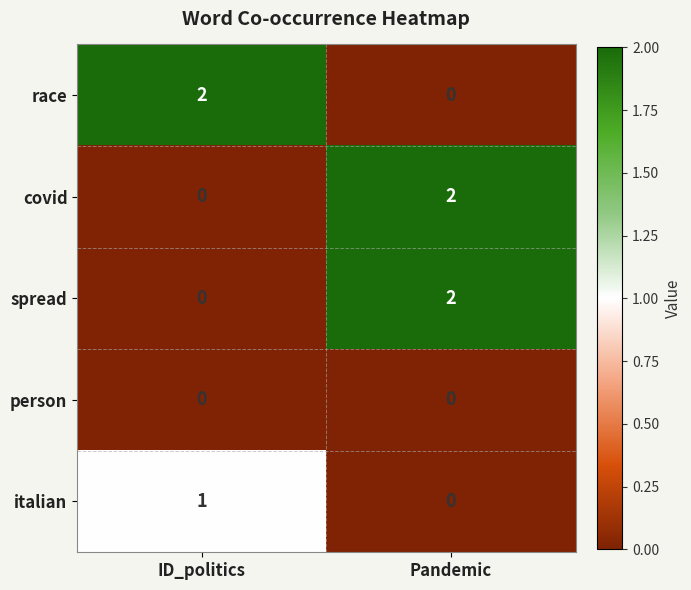

Reading left to right, what are all the values shown in this chart?

race: 2	0
covid: 0	2
spread: 0	2
person: 0	0
italian: 1	0